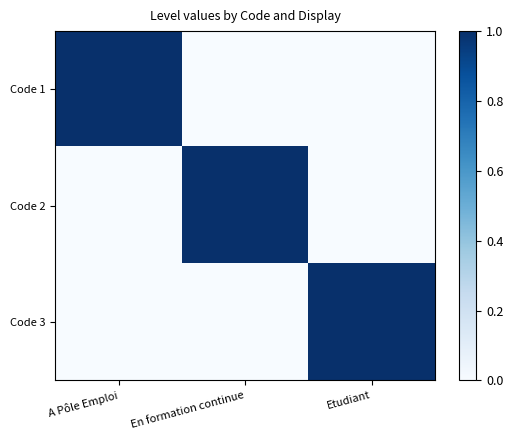

List the series in order of their peak value, highest first.

Code 1, Code 2, Code 3